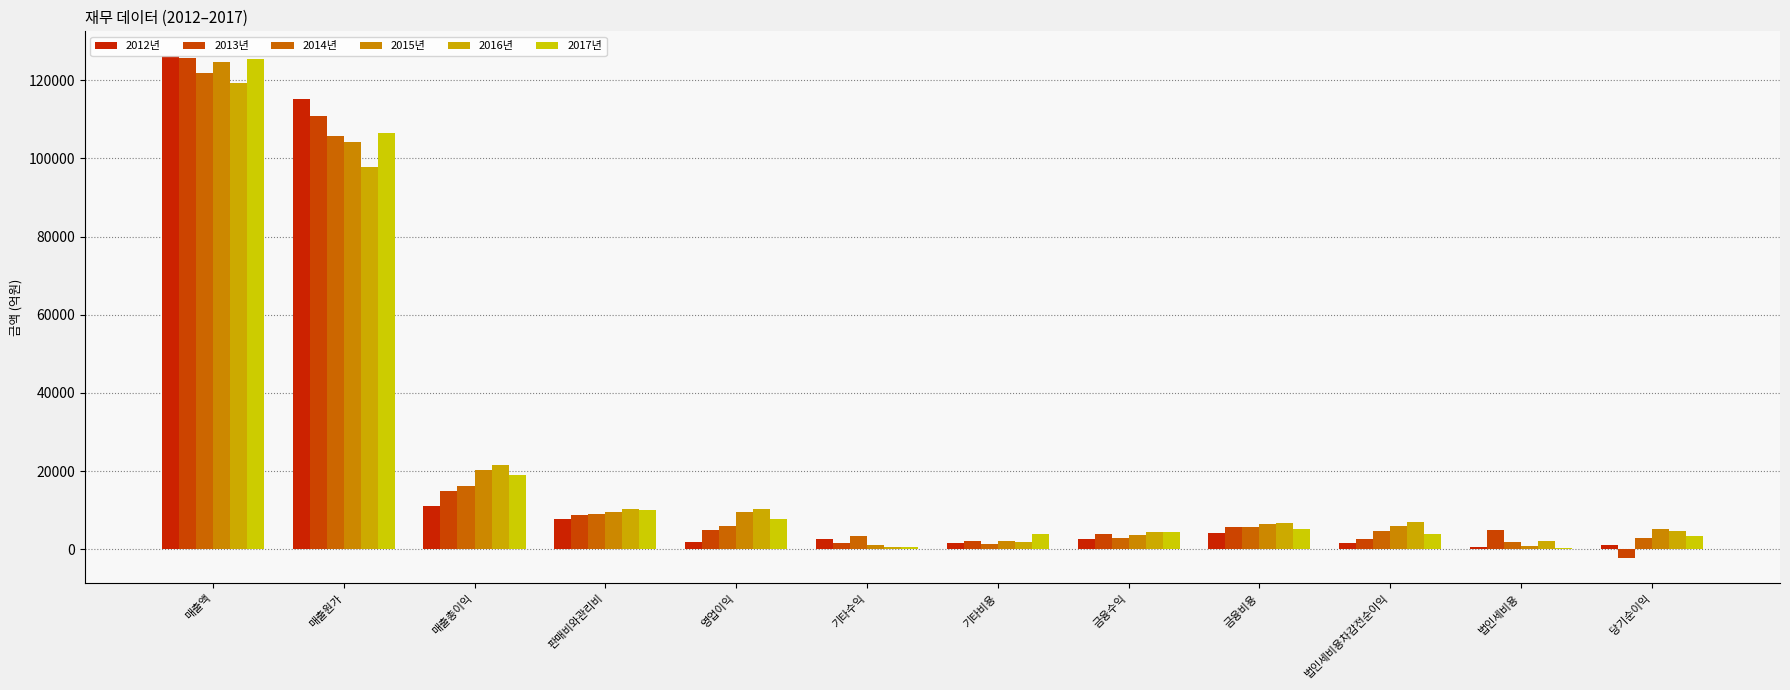

Reading right to left, list all the values displayed in this chart.

2012년: 1073.8	440.5	1514.2	4058.8	2494.4	1511.9	2530.6	1893.1	7804.1	11006.2	115111.3	126117.5
2013년: -2362.4	4928.9	2566.4	5741.8	3978.0	2059.7	1671.4	4859.1	8650.6	14840.6	110950.9	125791.6
2014년: 2919.9	1767.0	4686.9	5766.1	2735.2	1444.8	3250.5	6003.5	8870.0	16115.3	105656.1	121771.3
2015년: 5258.9	714.0	5972.9	6370.6	3671.6	2128.4	1184.1	9501.7	9570.0	20286.6	104298.0	124584.5
2016년: 4754.0	2211.1	6965.1	6800.9	4509.6	1853.0	662.8	10163.5	10251.7	21581.2	97709.9	119291.1
2017년: 3408.4	419.9	3828.3	5093.8	4428.2	3952.0	668.4	7708.1	10036.1	18920.6	106543.5	125464.1